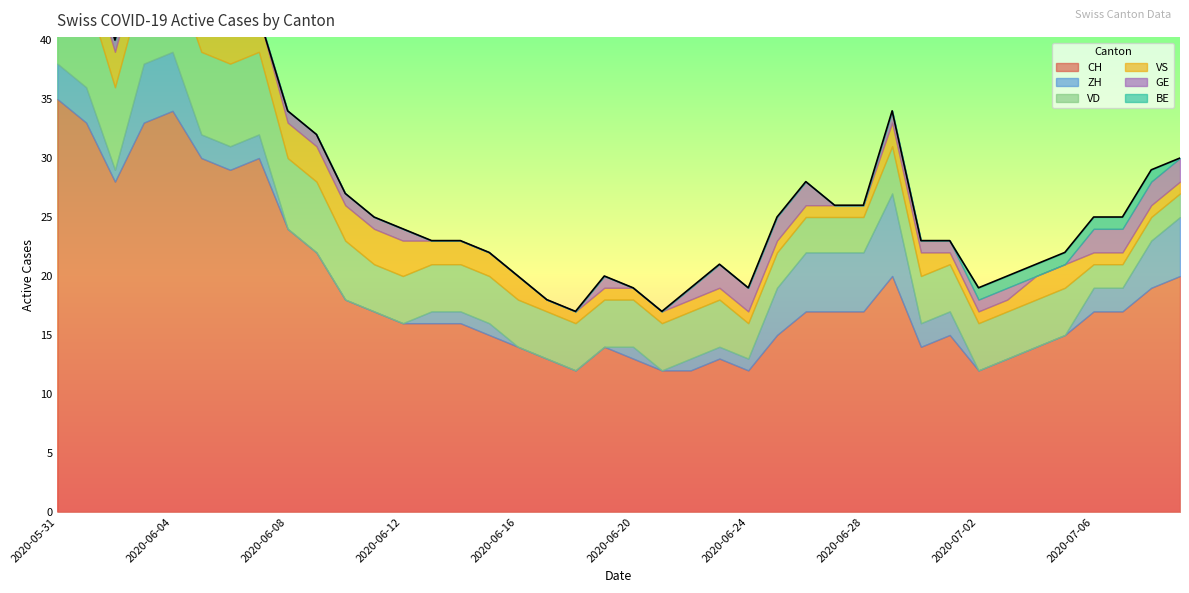

True or false: VS has more than 1 points higher than both neighbors.

False